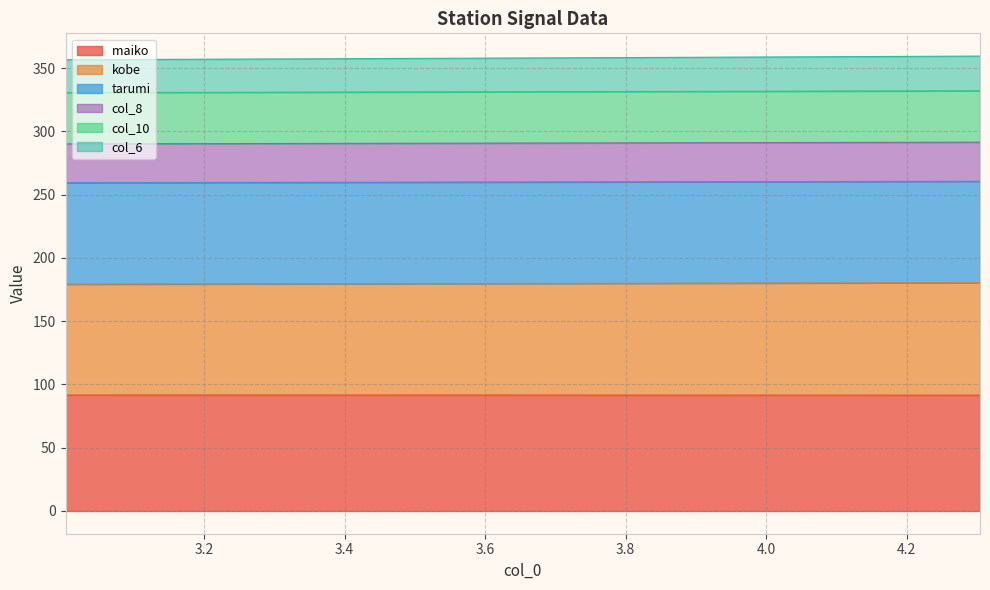

Does the chart display data point markers on the line(s)?

No